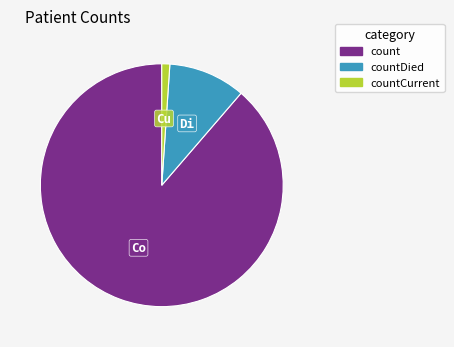

Is there a majority slice in this chart?

Yes